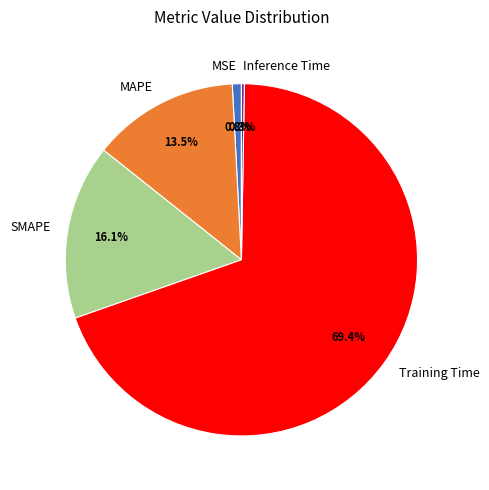

Does Training Time represent more than half of the total?

Yes